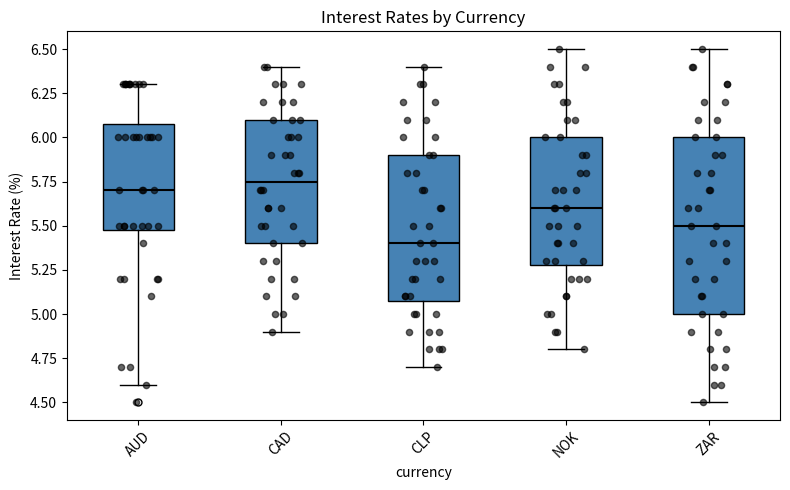

Comparing the boxes themselves (not the whiskers), which one is the tallest?

ZAR